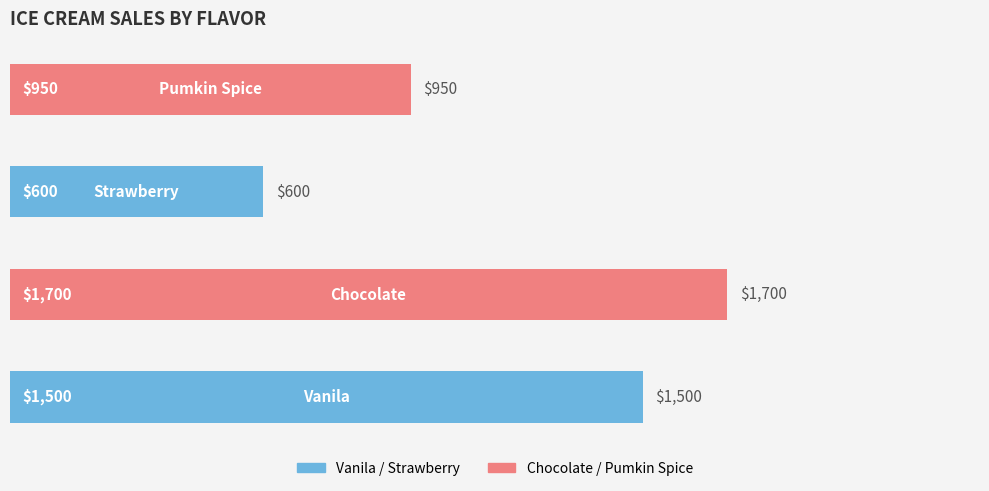

Reading left to right, what are all the values shown in this chart?

Vanila=1500	Chocolate=1700	Strawberry=600	Pumkin Spice=950